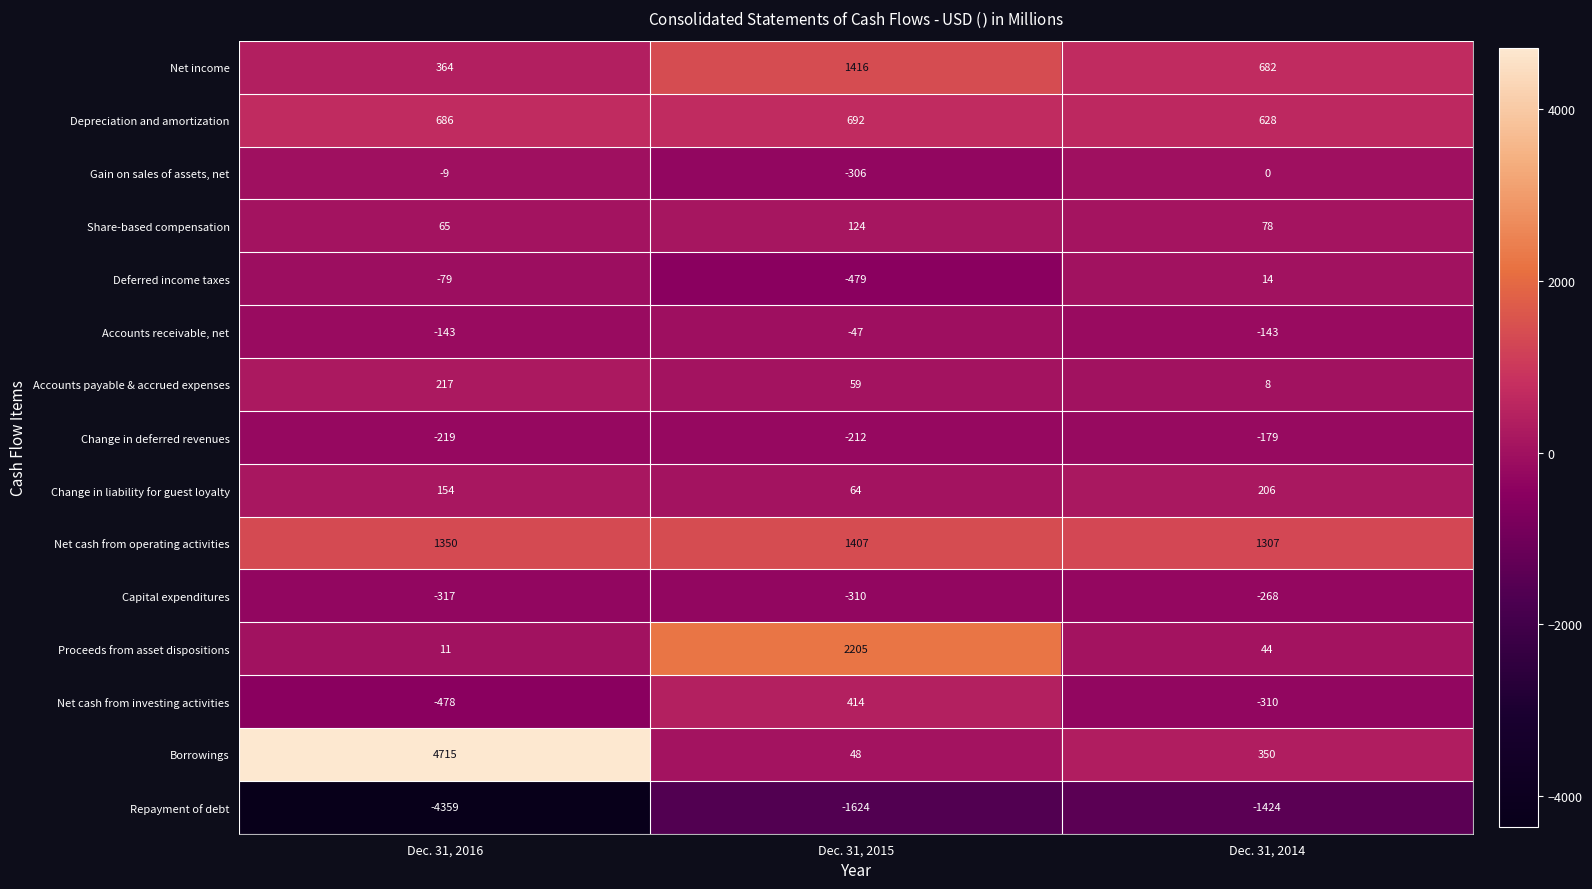

At Dec. 31, 2014, list the series in order from largest to smallest.

Net cash from operating activities, Net income, Depreciation and amortization, Borrowings, Change in liability for guest loyalty, Share-based compensation, Proceeds from asset dispositions, Deferred income taxes, Accounts payable & accrued expenses, Gain on sales of assets, net, Accounts receivable, net, Change in deferred revenues, Capital expenditures, Net cash from investing activities, Repayment of debt